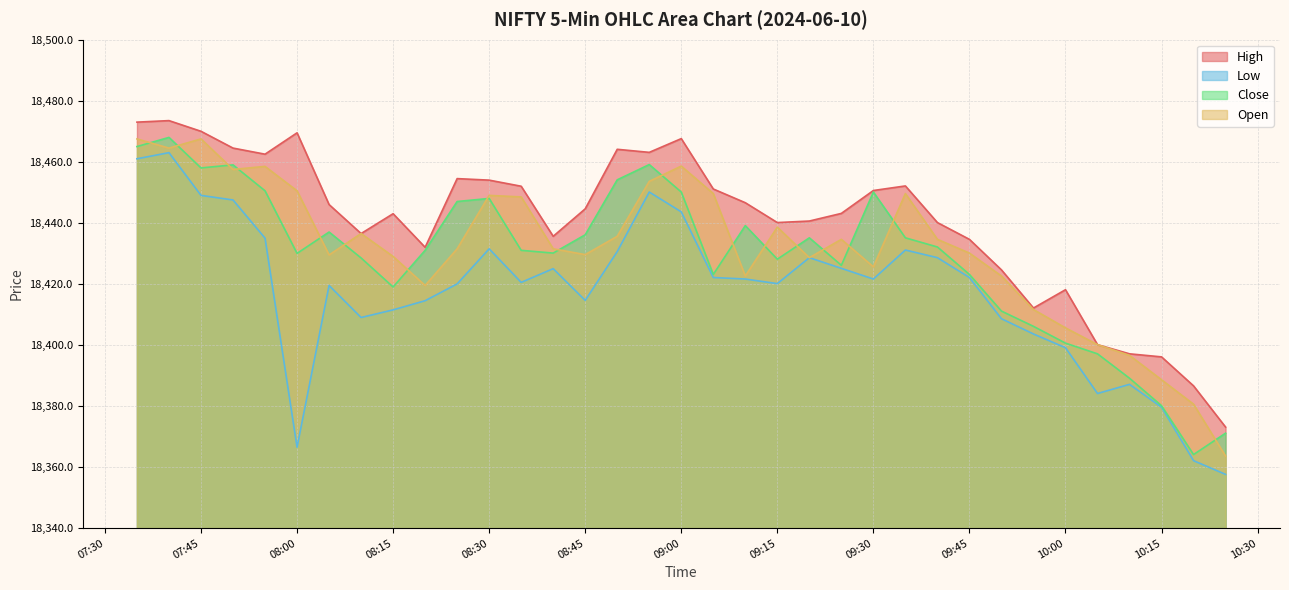

At which category is the sum across all series the highest?

2024-06-10 07:40:00